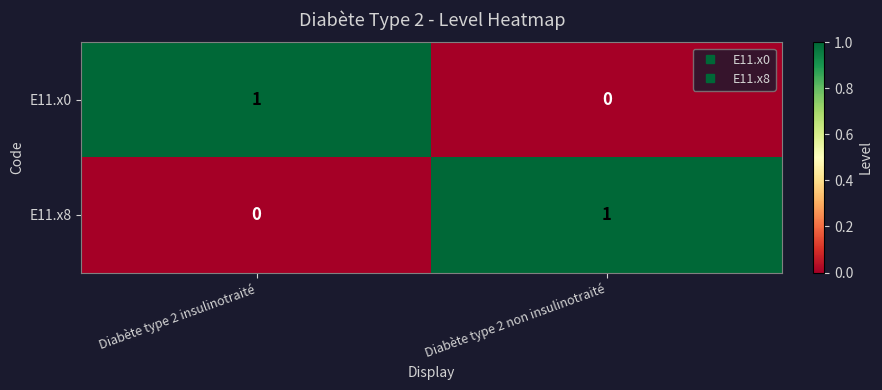

Which category has the highest value in the E11.x0 series?

Diabète type 2 insulinotraité